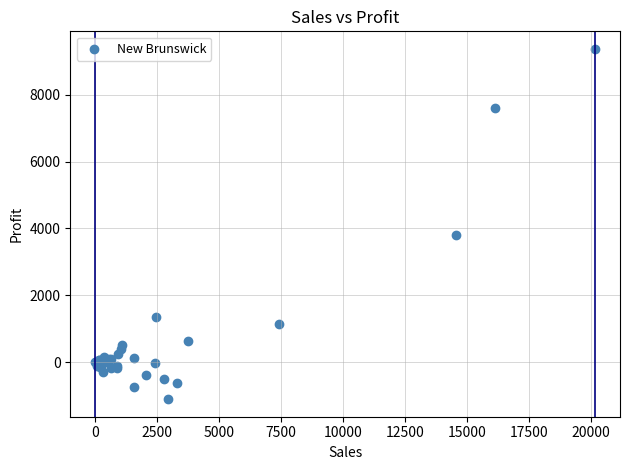

What Y value in the scatter plot is closest to 4131?

3799.6